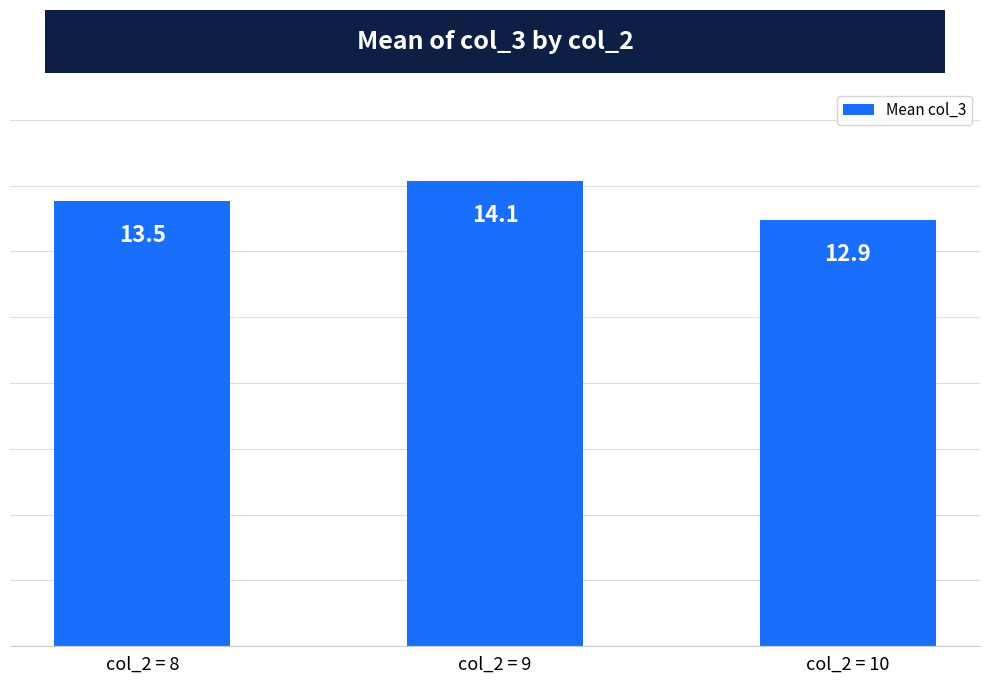

At which label does the data first exceed 13?

col_2 = 8